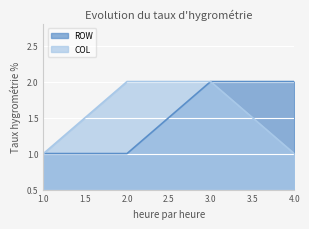

What is the value of the ROW point at the 3rd from the left?

2